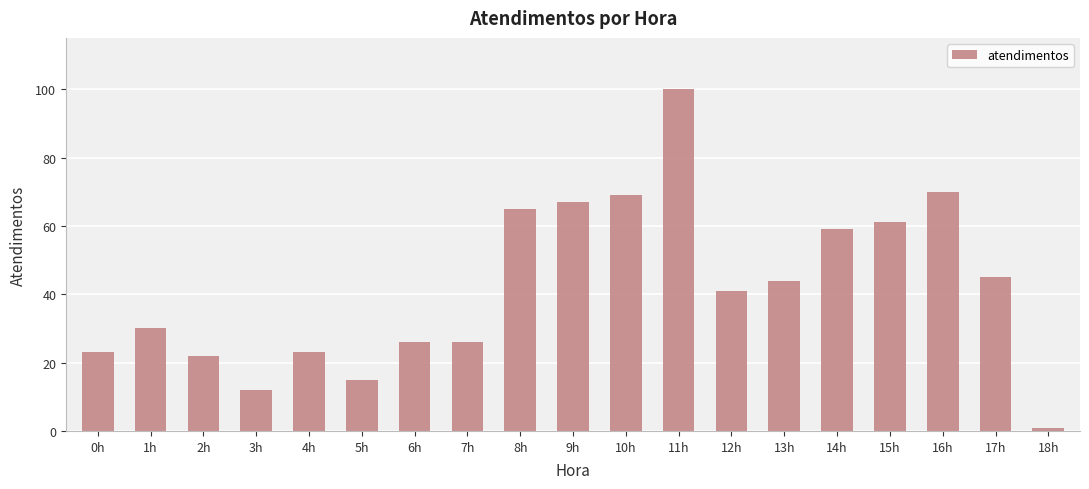

What is the approximate value at 9h, to the nearest 5?

65